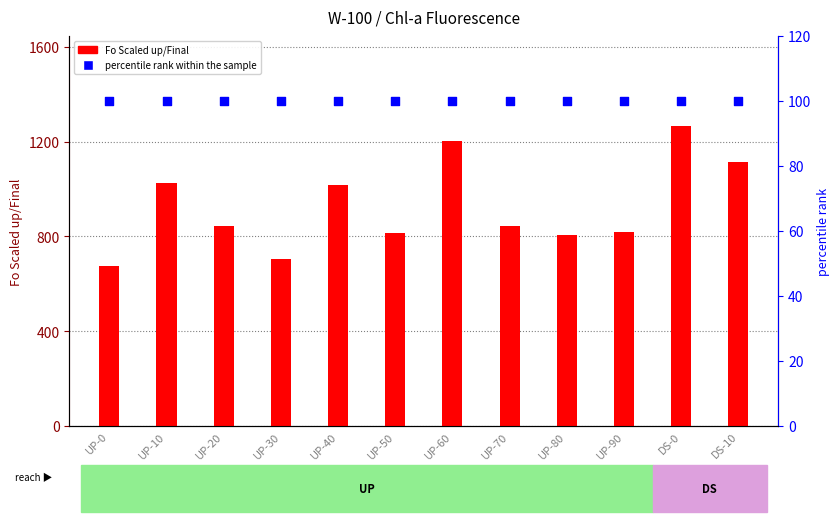

Which series reaches the maximum Y coordinate?

Fo Scaled up/Final